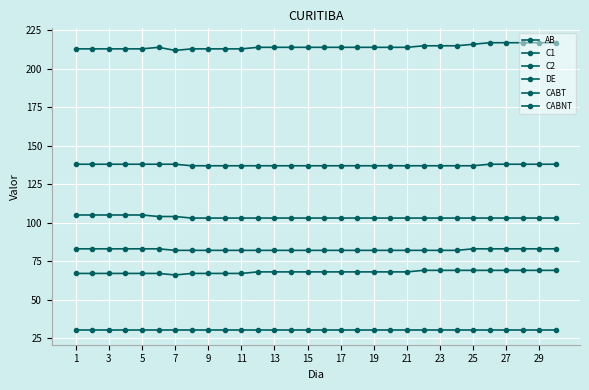

Which category has the highest value in the CABNT series?

25